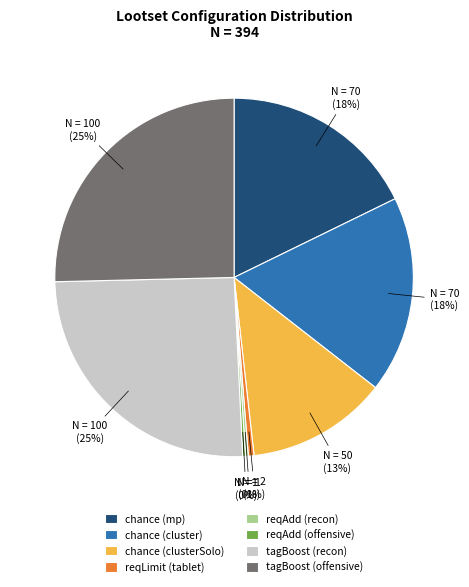

What is the ratio of the value at chance (clusterSolo) to the value at chance (mp)?

0.7